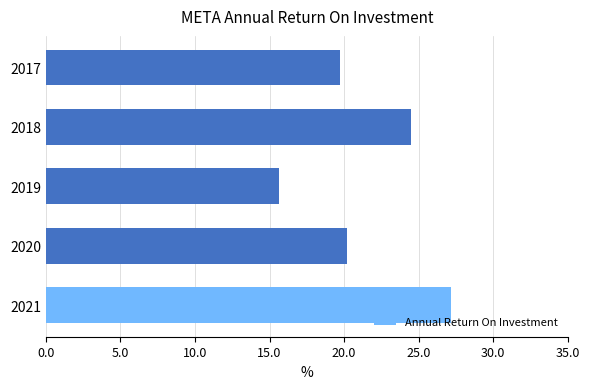

How many series are shown in this chart?

1